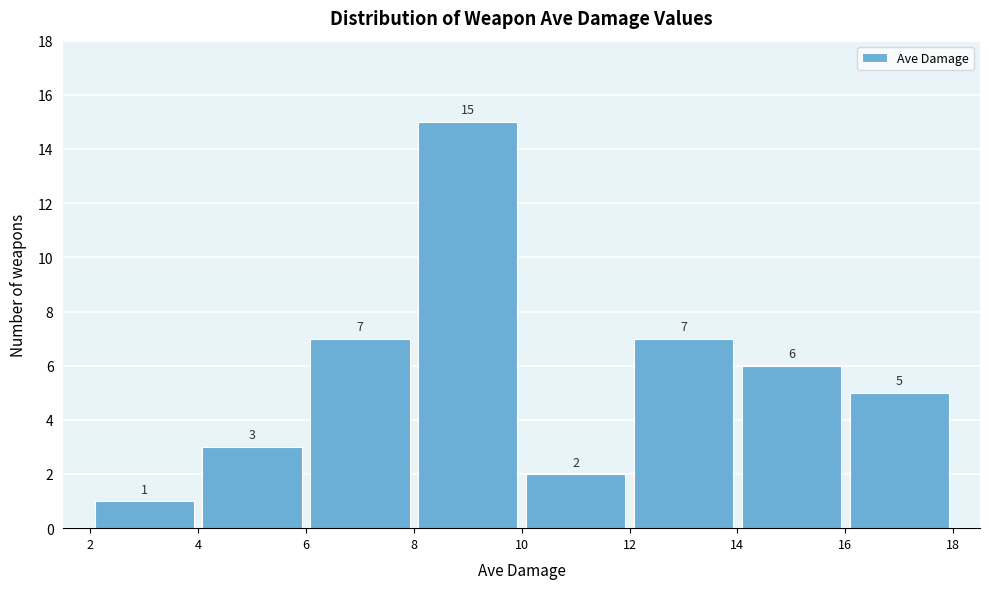

Reading left to right, transcribe this chart: for each bar, give the range it covers on the x-axis and its height.

2 to 4: 1
4 to 6: 3
6 to 8: 7
8 to 10: 15
10 to 12: 2
12 to 14: 7
14 to 16: 6
16 to 18: 5